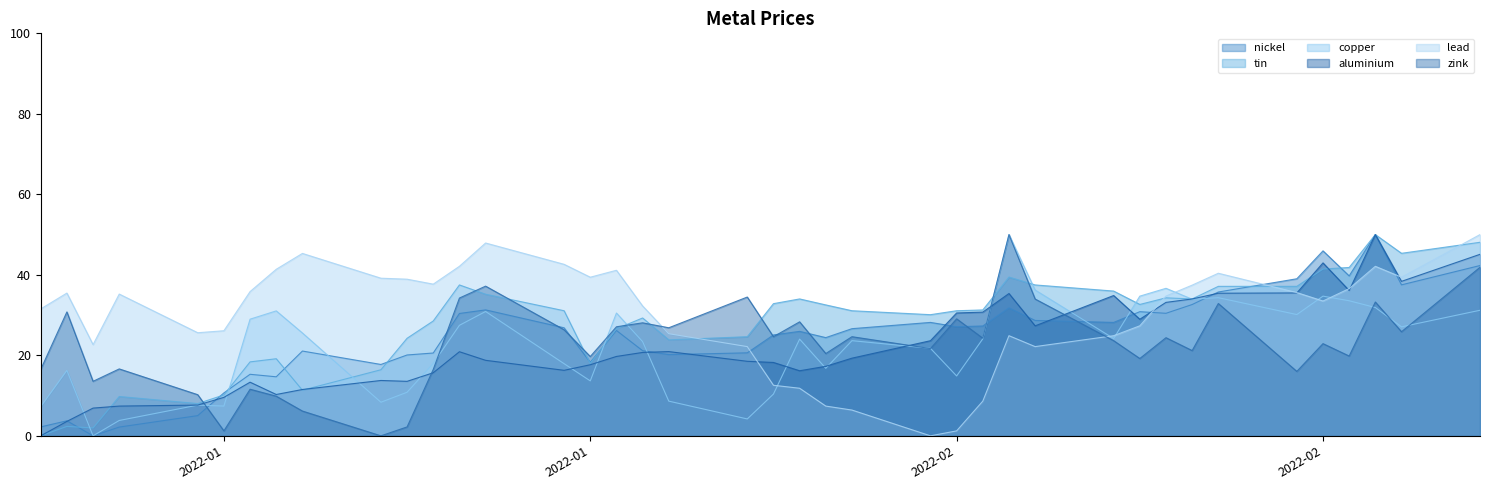

Where do lead and tin first cross each other?

2022-01-28 and 2022-01-31